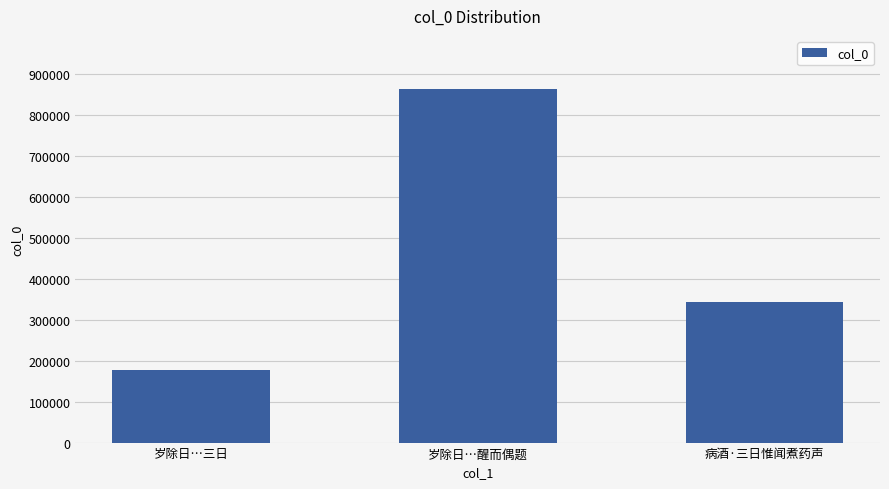

At which category does the chart reach its peak across all series?

岁除日…醒而偶题